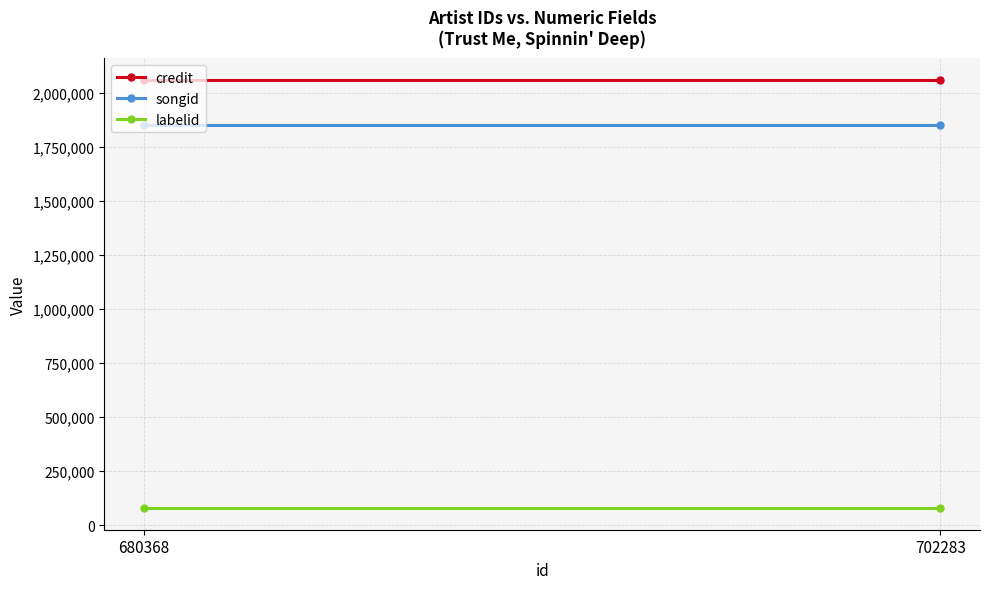

List the series in order of their peak value, highest first.

credit, songid, labelid